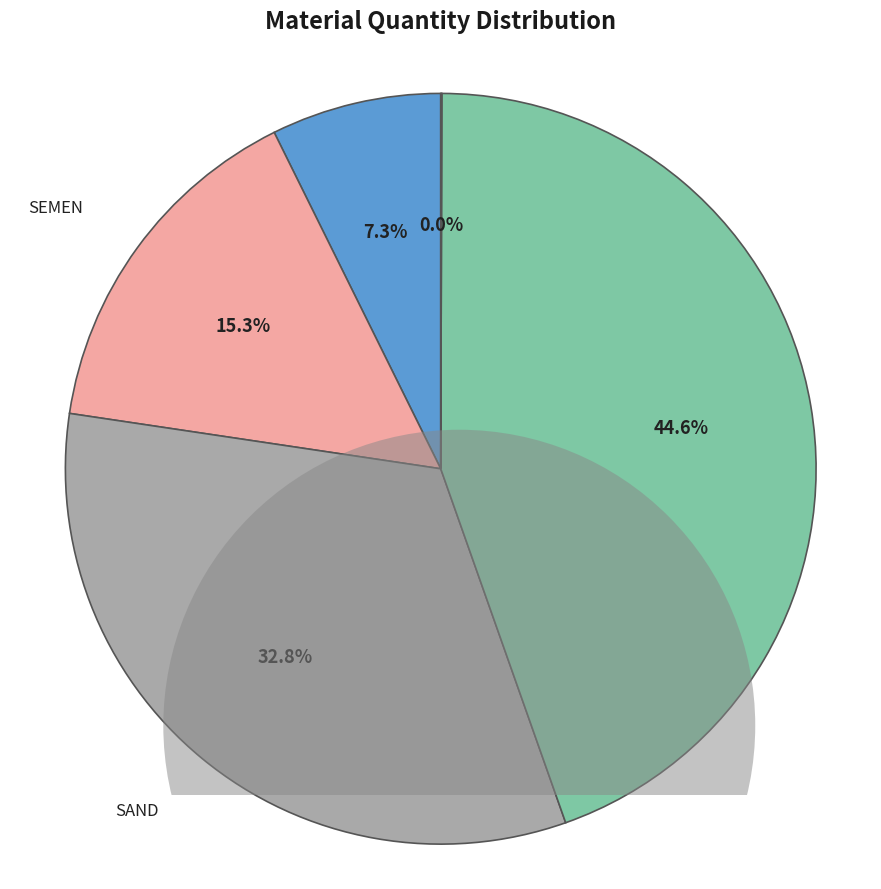

To the nearest percent, what is the difference between the AGG1 and SEMEN slice percentages?

29%